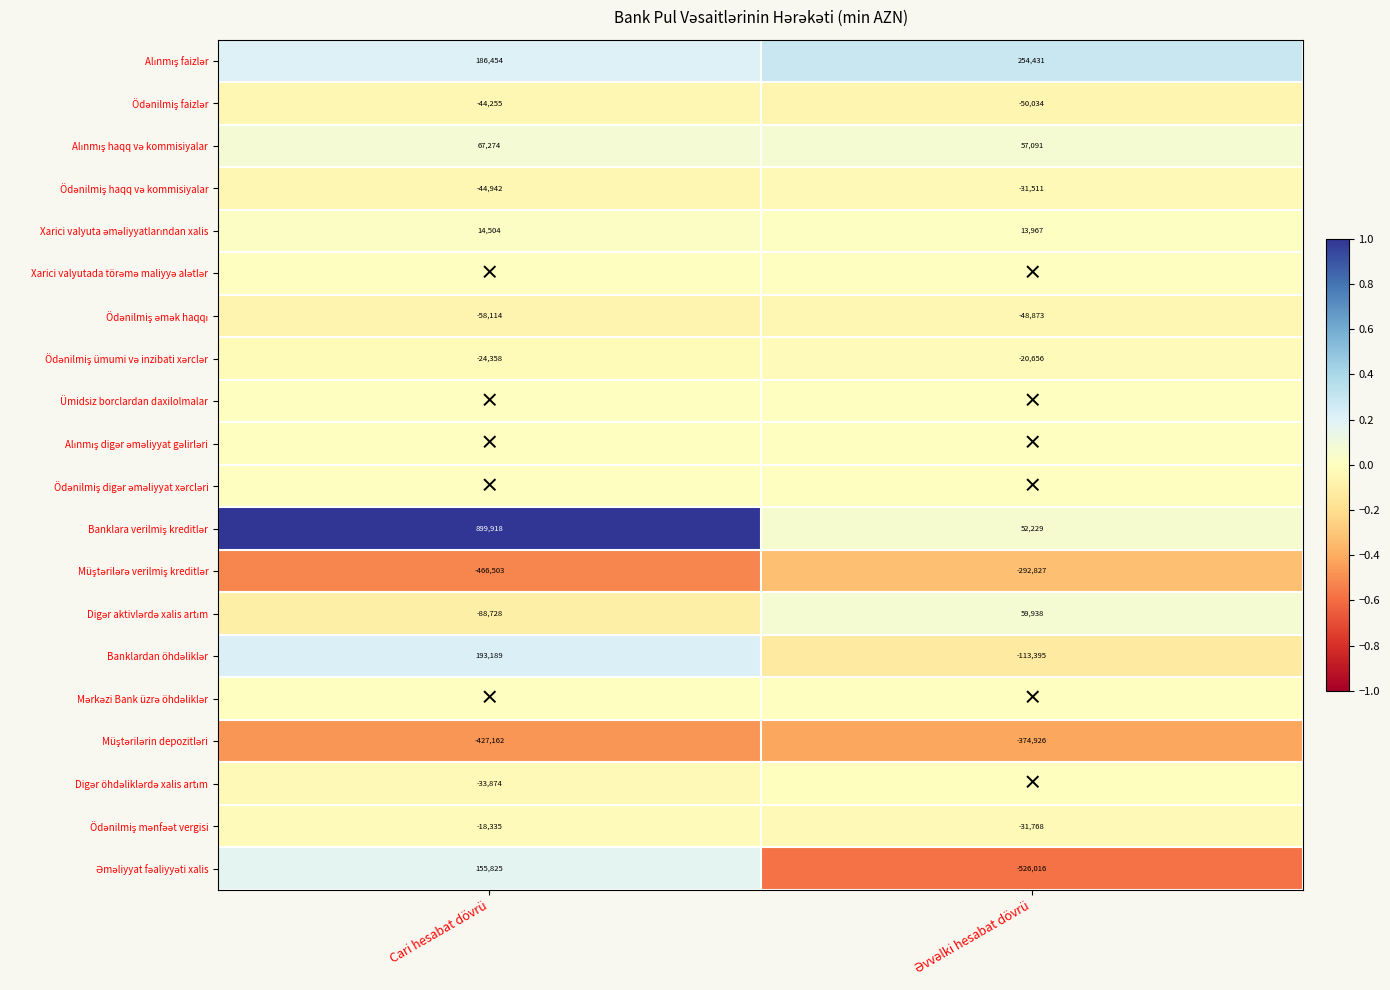

Is the value of Ödənilmiş digər əməliyyat xərcləri at Cari hesabat dövrü greater than the value of Banklardan öhdəliklər at Əvvəlki hesabat dövrü?

Yes